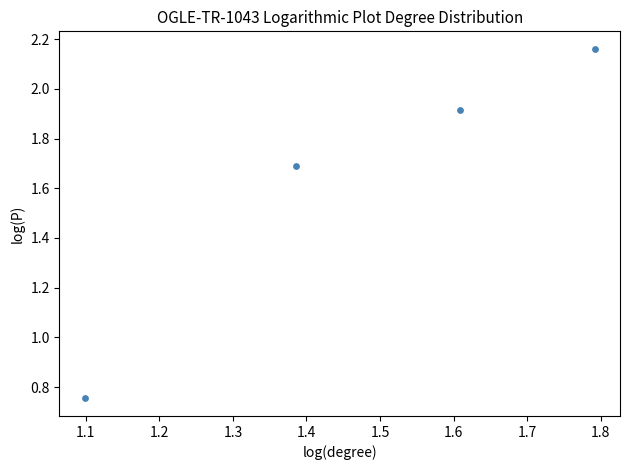

What is the range of X values (max minus min)?

0.7